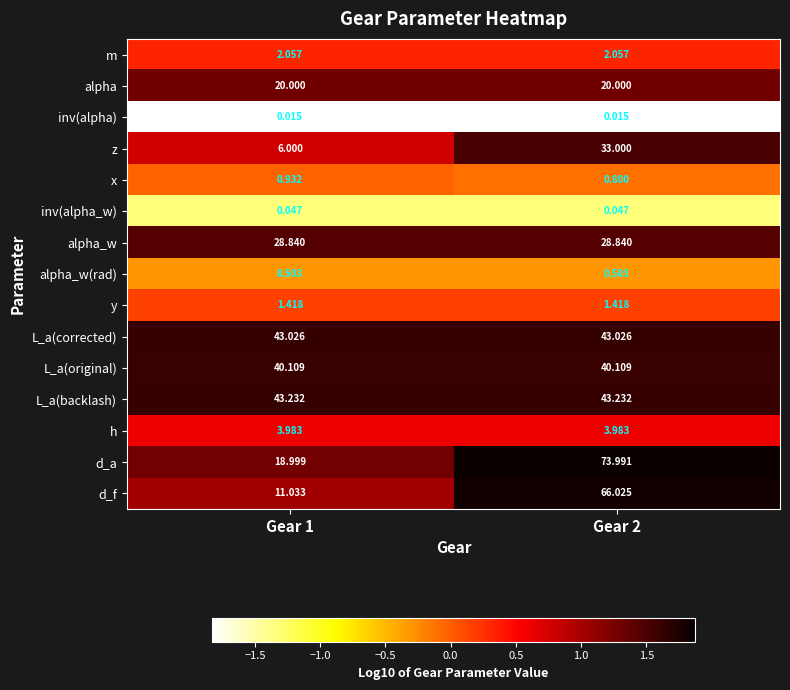

Rank the series at Gear 1 from highest to lowest value.

L_a(backlash), L_a(corrected), L_a(original), alpha_w, alpha, d_a, d_f, z, h, m, y, x, alpha_w(rad), inv(alpha_w), inv(alpha)